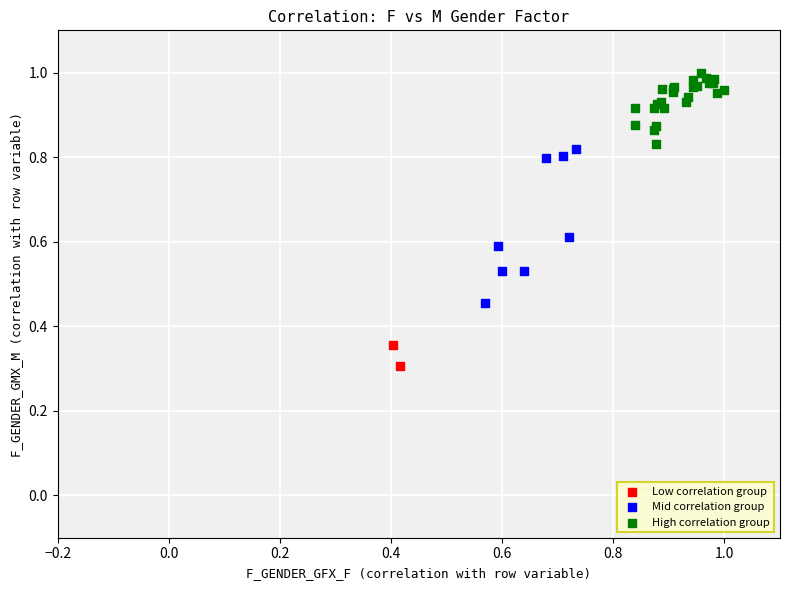

What are all the series names shown in the legend?

Low correlation group, Mid correlation group, High correlation group